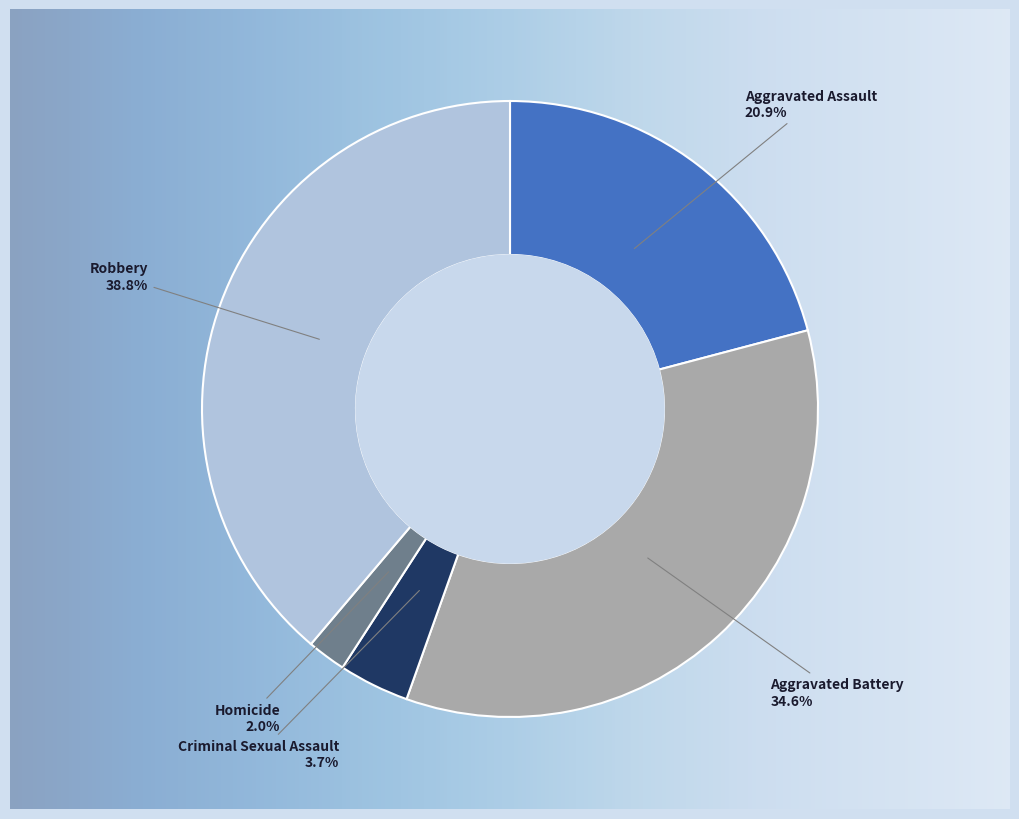

The Aggravated Battery slice represents 23% of the pie. True or false?

False